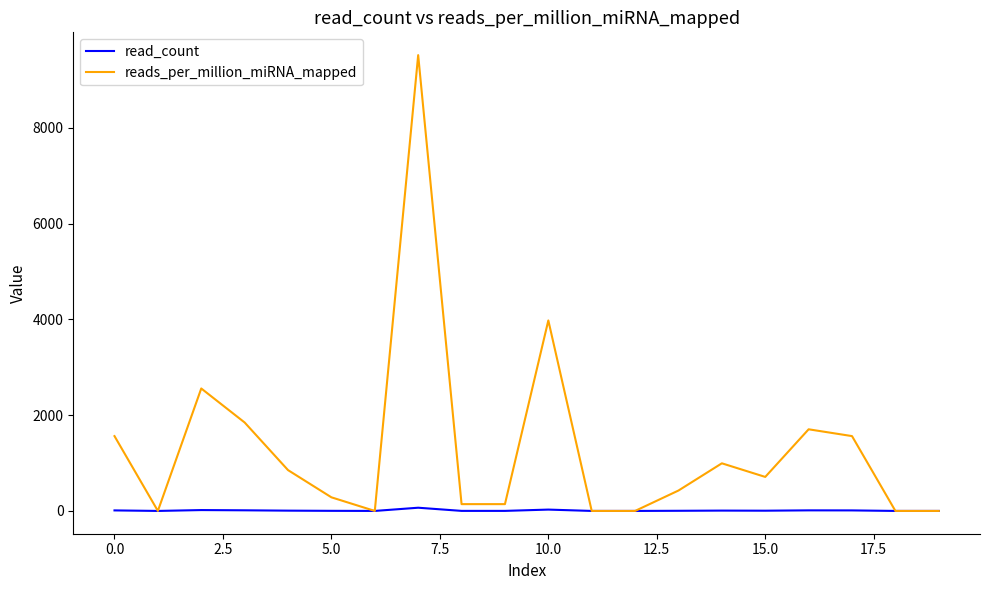

Which series has the largest range (max minus min)?

reads_per_million_miRNA_mapped